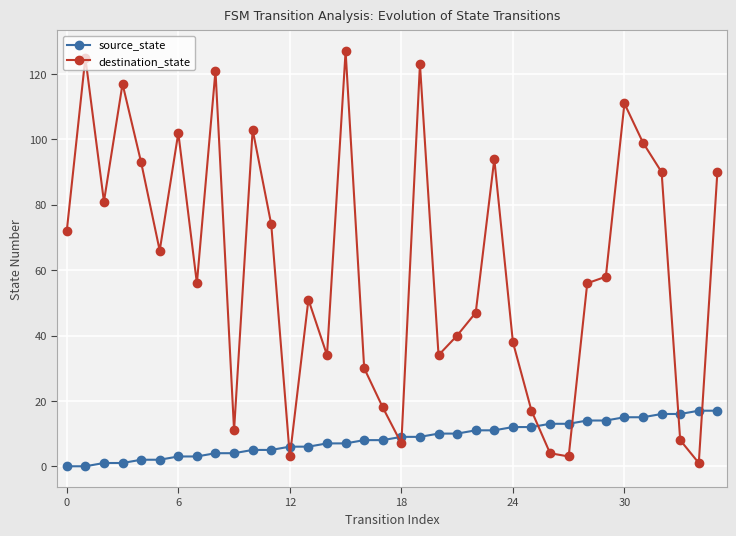

What is the difference between the second highest and second lowest values in the destination_state series?

122